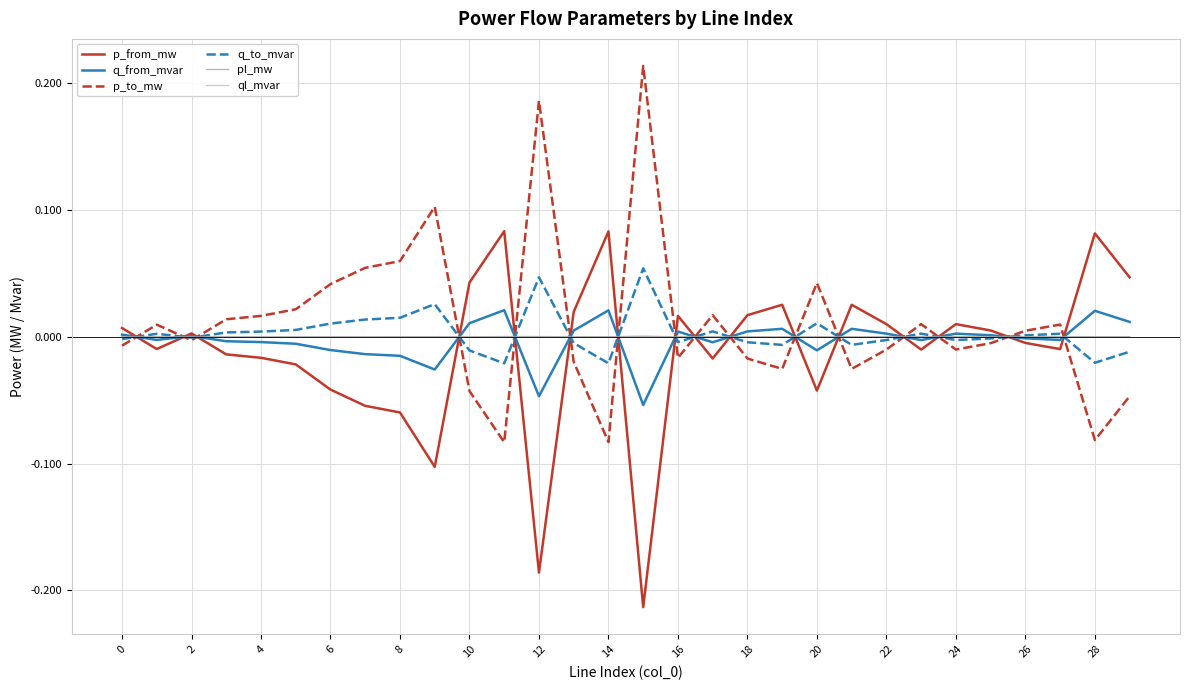

What are all the series names shown in the legend?

p_from_mw, q_from_mvar, p_to_mw, q_to_mvar, pl_mw, ql_mvar